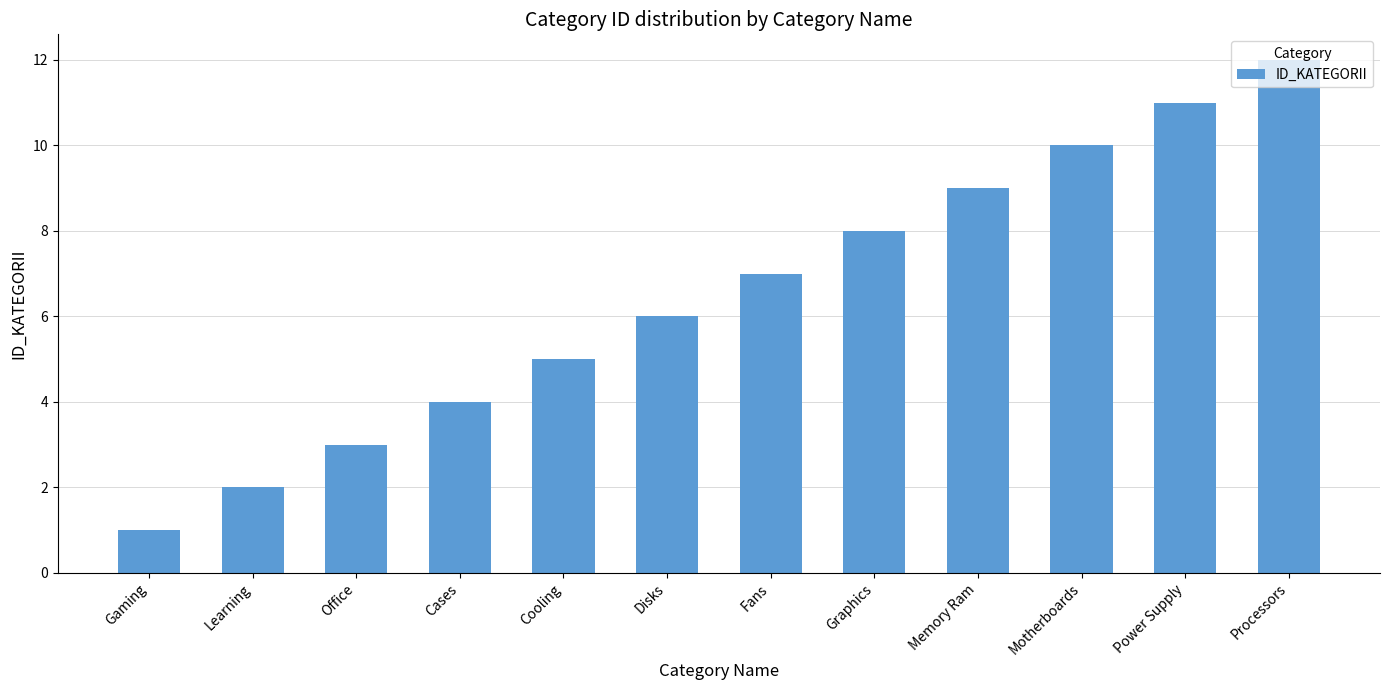

List the labels in order of value, smallest first.

Gaming, Learning, Office, Cases, Cooling, Disks, Fans, Graphics, Memory Ram, Motherboards, Power Supply, Processors